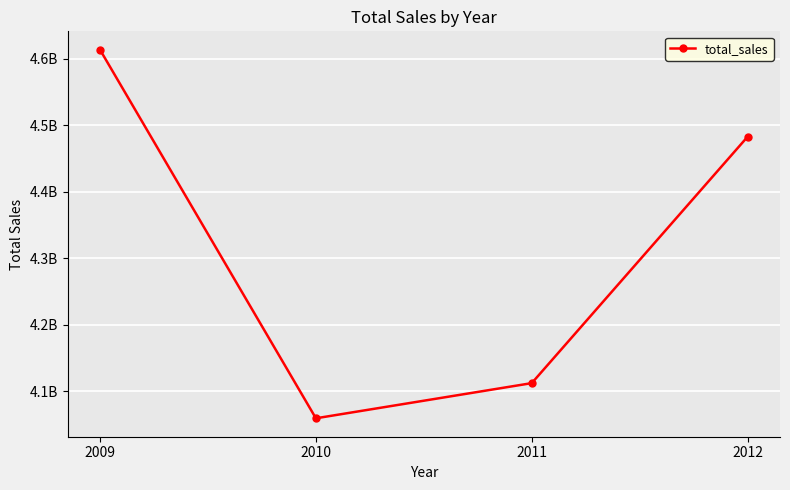

What is the value of the 1st point from the left?

4613872681